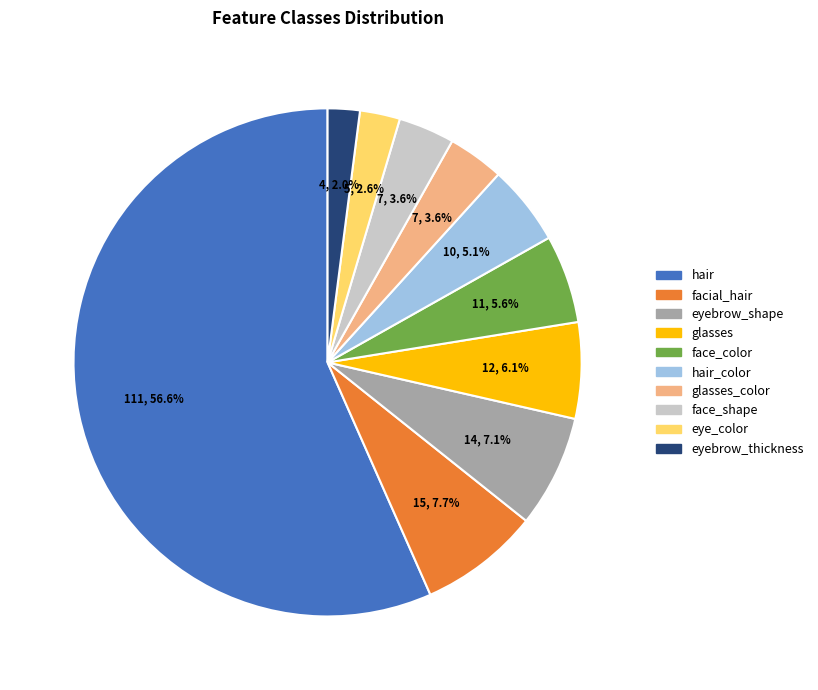

How many segments does this pie chart have?

10